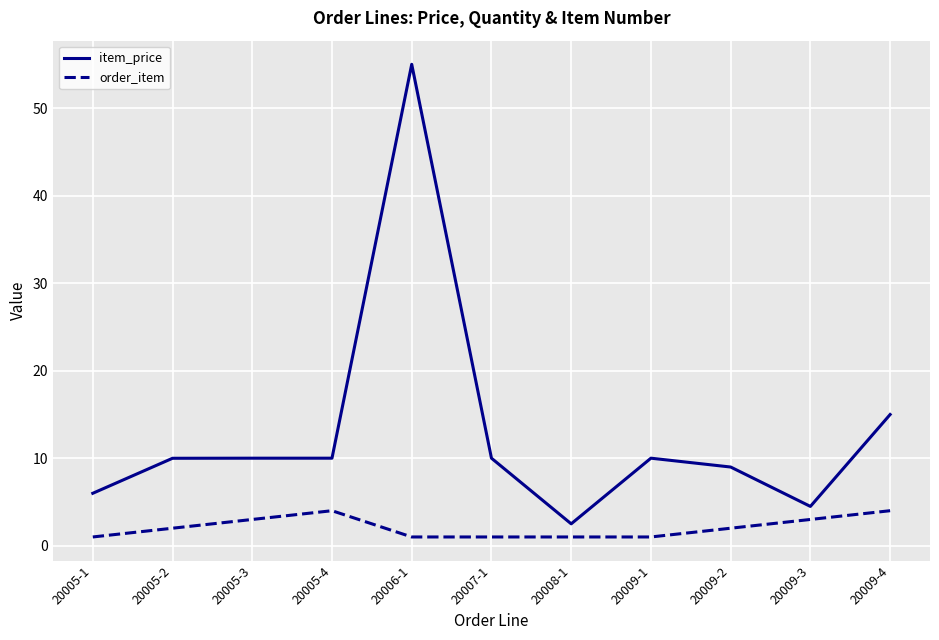

What position from the right is 20009-1?

4